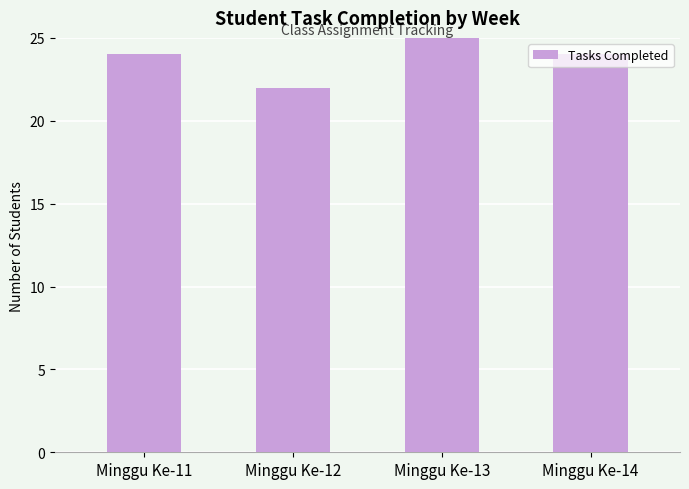

Where is the data nearest to the value 24?

Minggu Ke-11